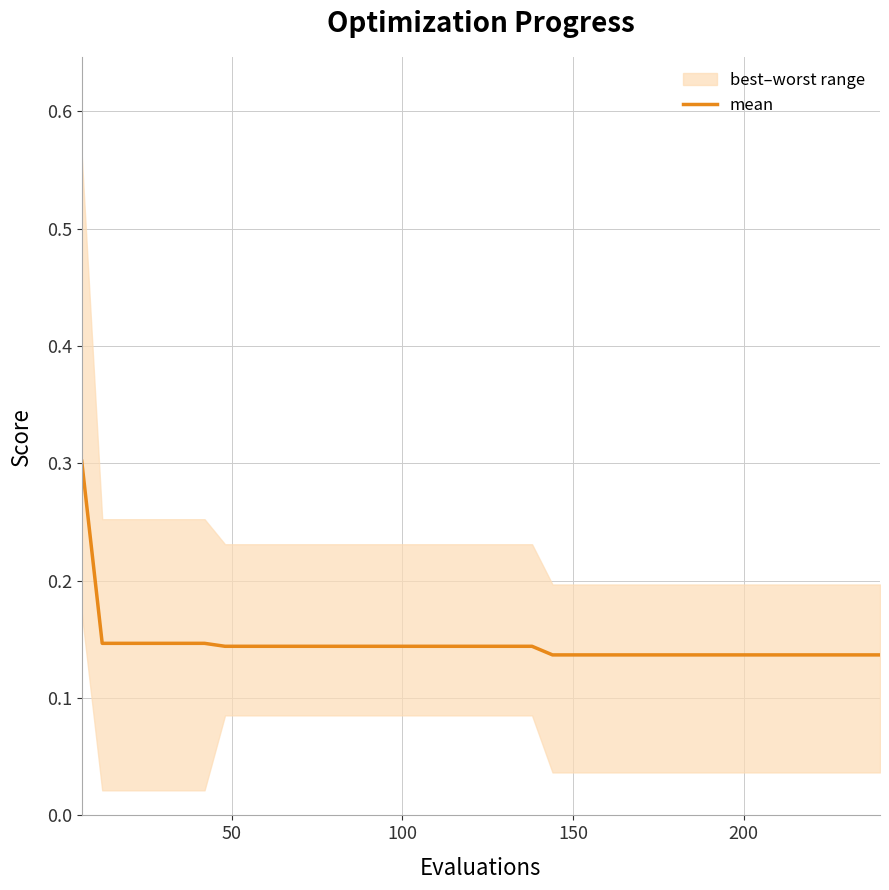

What is the highest value of the mean series?

0.3